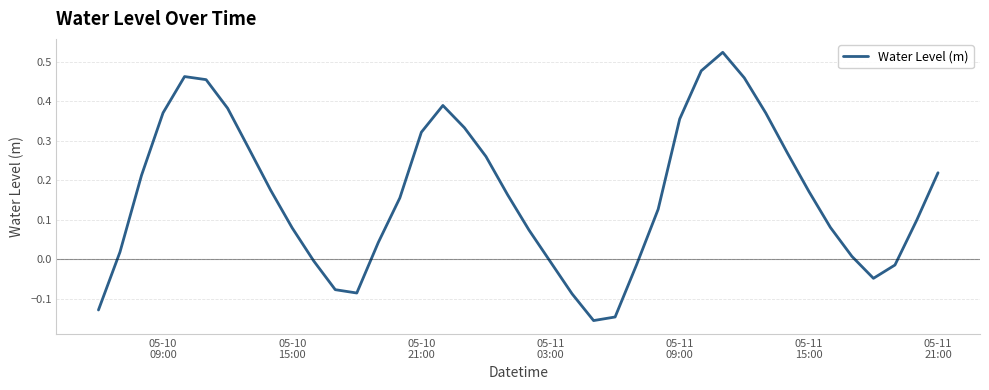

What is the difference between the maximum and minimum values?

0.7